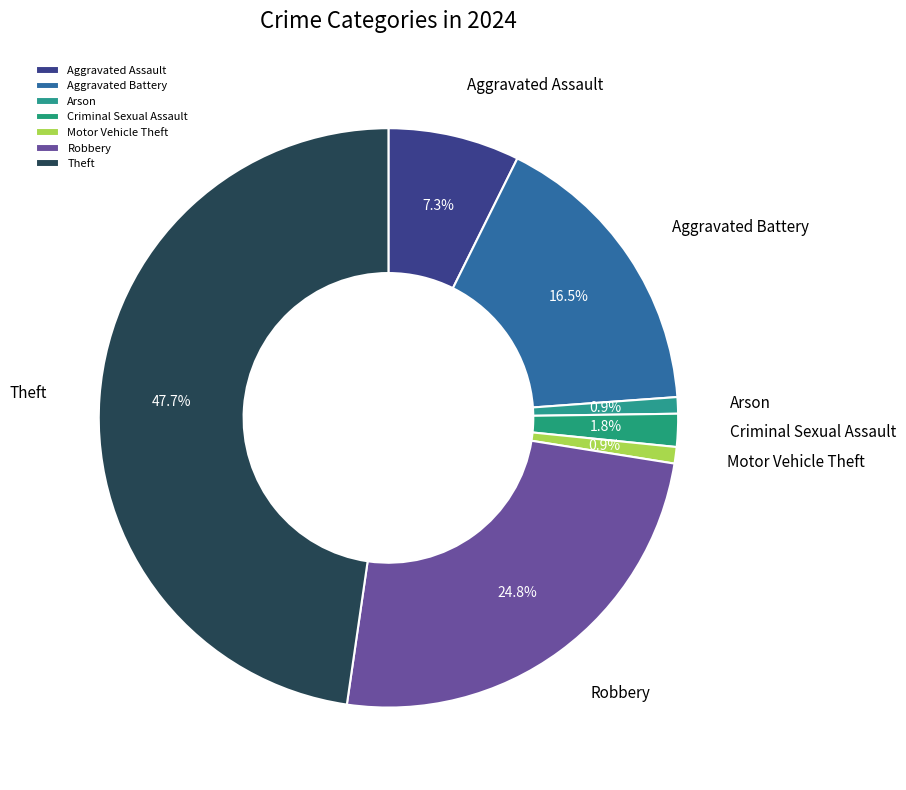

Is the sum of Robbery and Theft greater than half?

Yes